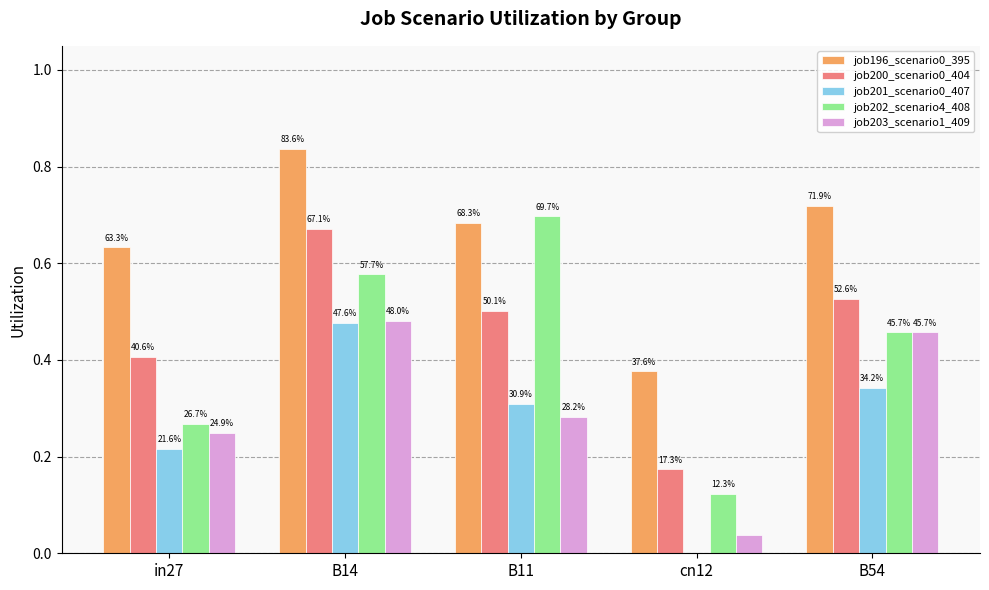

What is the average value of the job203_scenario1_409 series?

0.3